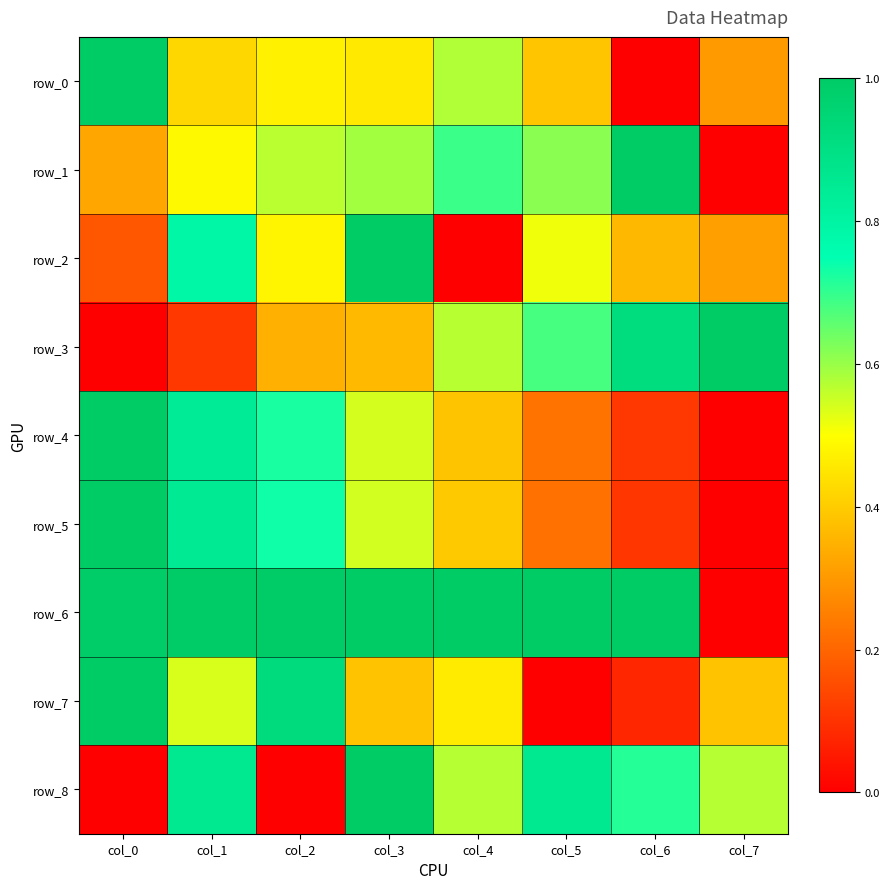

The value of row_2 at col_5 is 0.7. True or false?

False